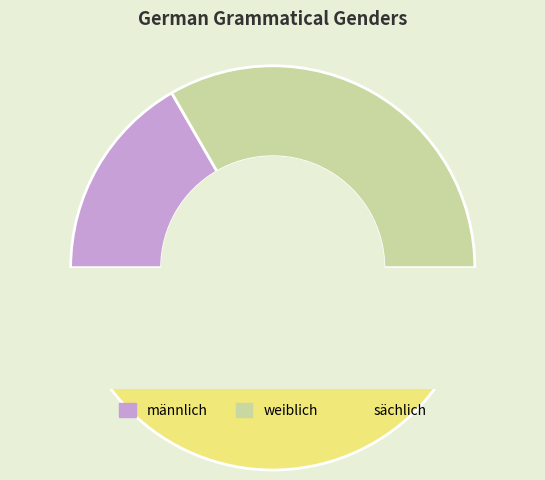

Approximately how many times larger is the value at weiblich compared to männlich?

2.0